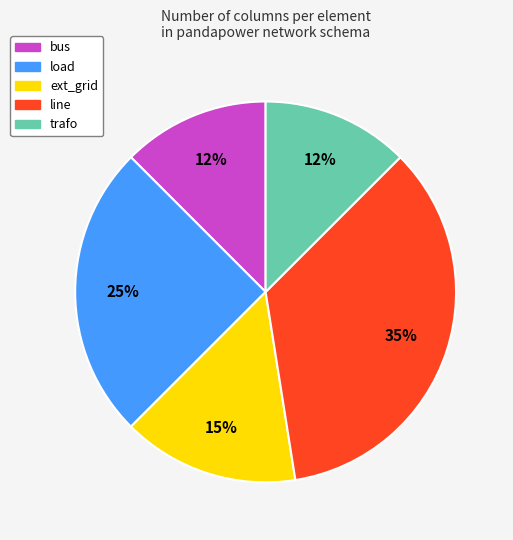

True or false: bus accounts for 12% of the total.

True